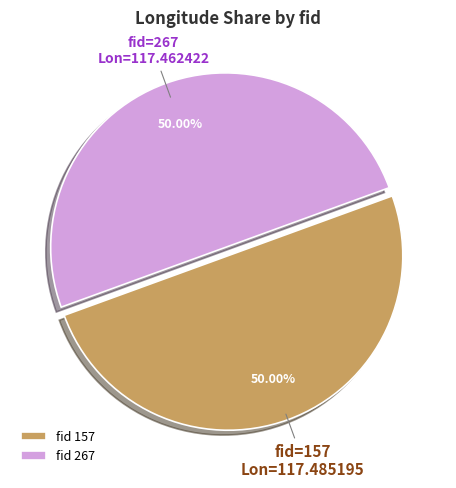

Is the sum of fid 267 and fid 157 greater than half?

Yes